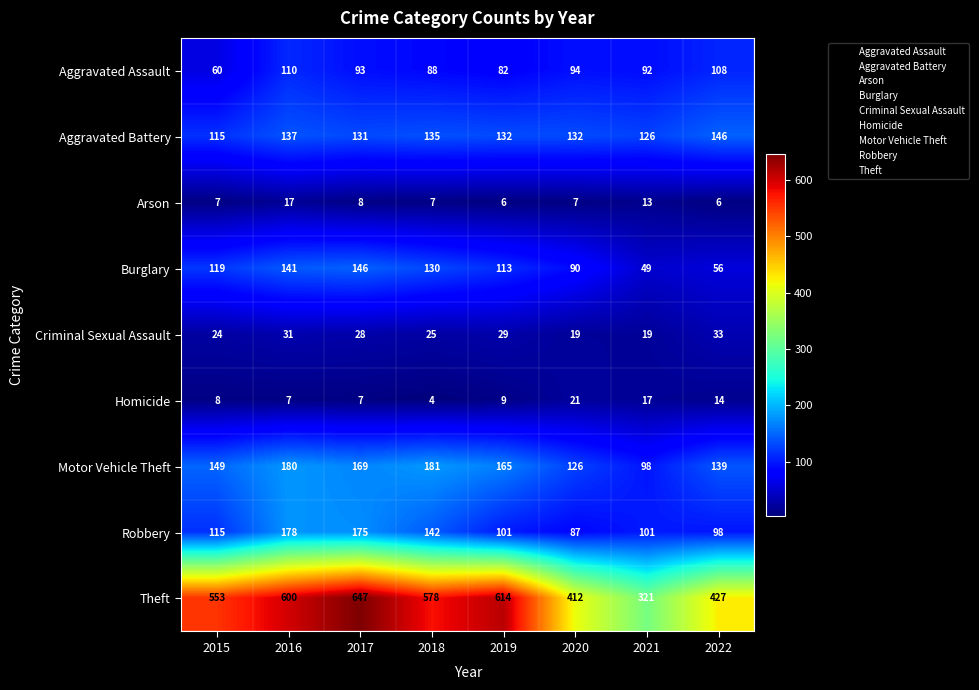

Rank the series at 2022 from highest to lowest value.

Theft, Aggravated Battery, Motor Vehicle Theft, Aggravated Assault, Robbery, Burglary, Criminal Sexual Assault, Homicide, Arson